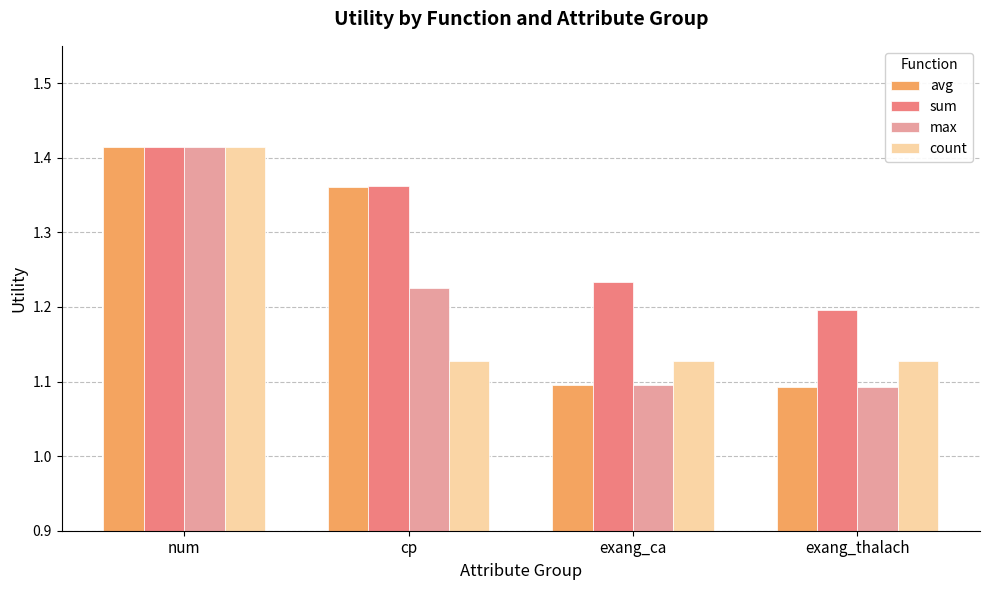

At which label is sum closest to 1?

exang_thalach